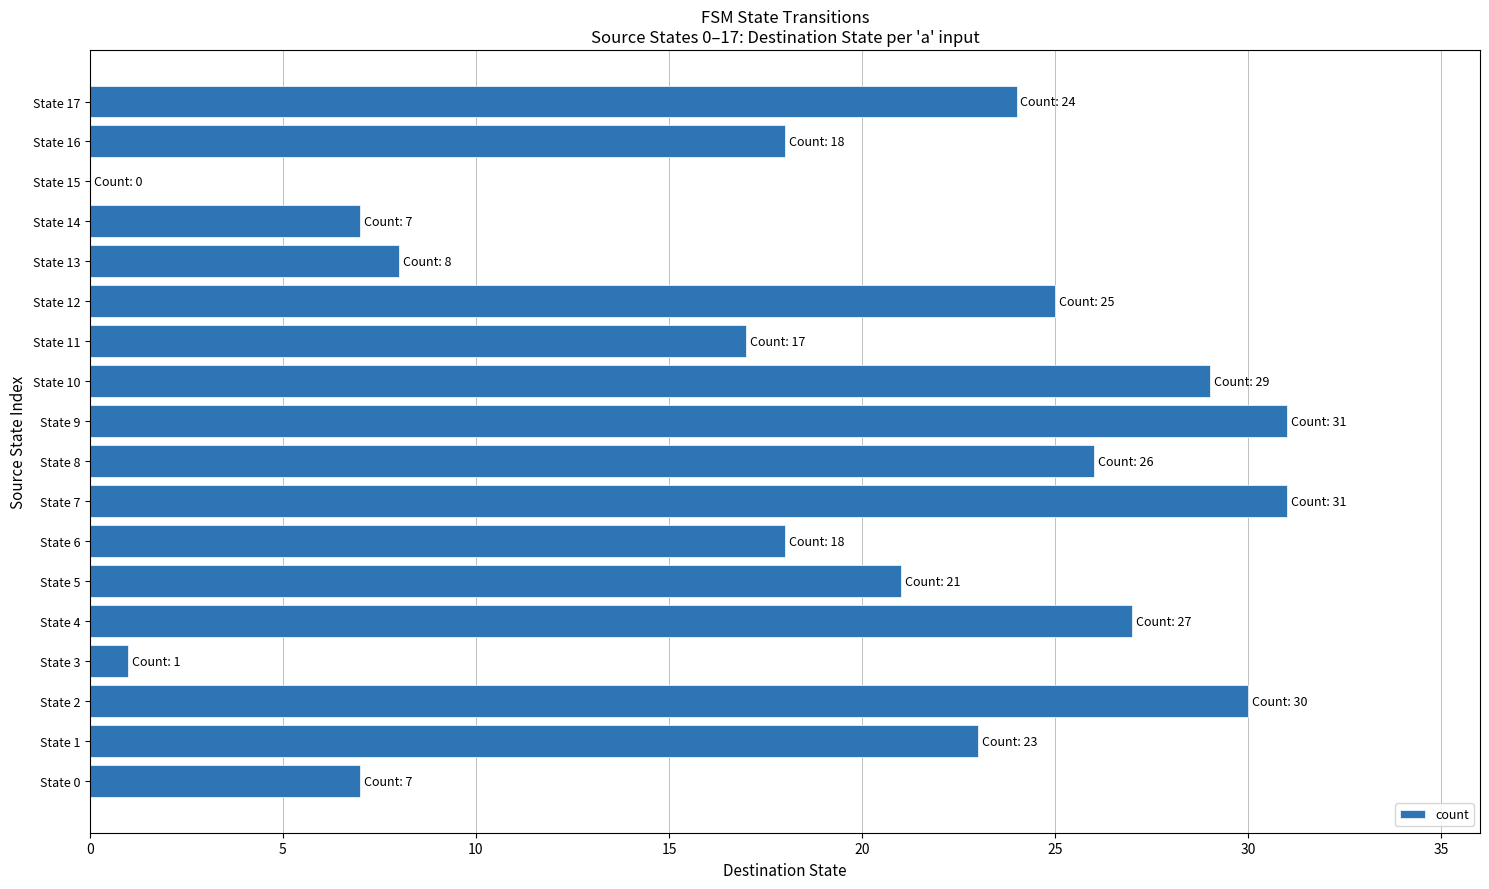

How many data points does each series have?

18